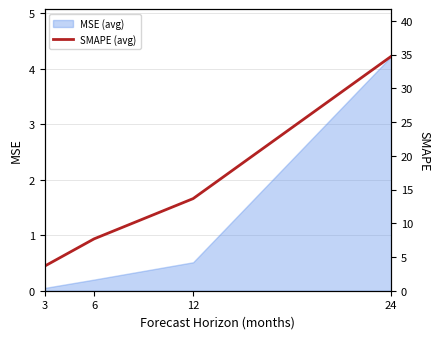

Reading left to right, extract all data points from this chart.

3.6	7.7	13.7	34.7